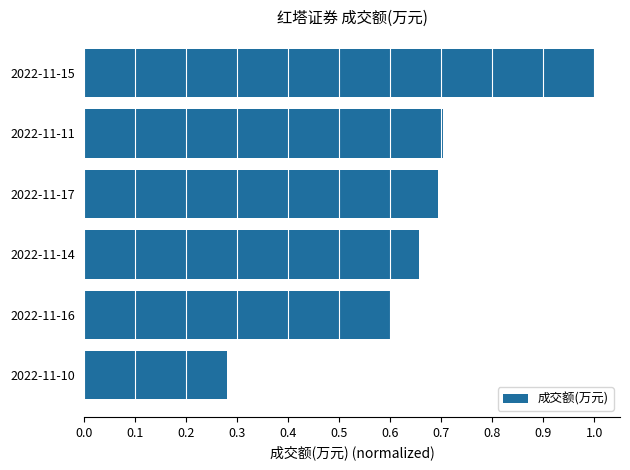

Rank the categories by value from highest to lowest.

2022-11-15, 2022-11-11, 2022-11-17, 2022-11-14, 2022-11-16, 2022-11-10